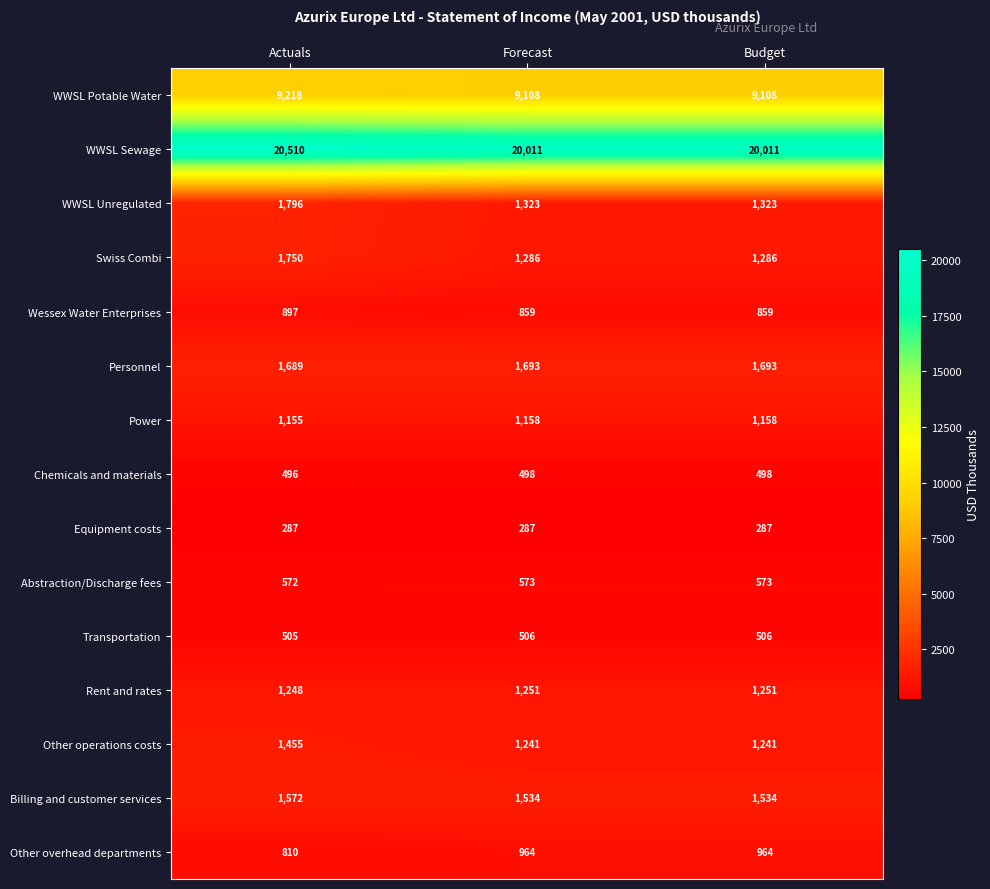

What is the average value of the Wessex Water Enterprises series?

872